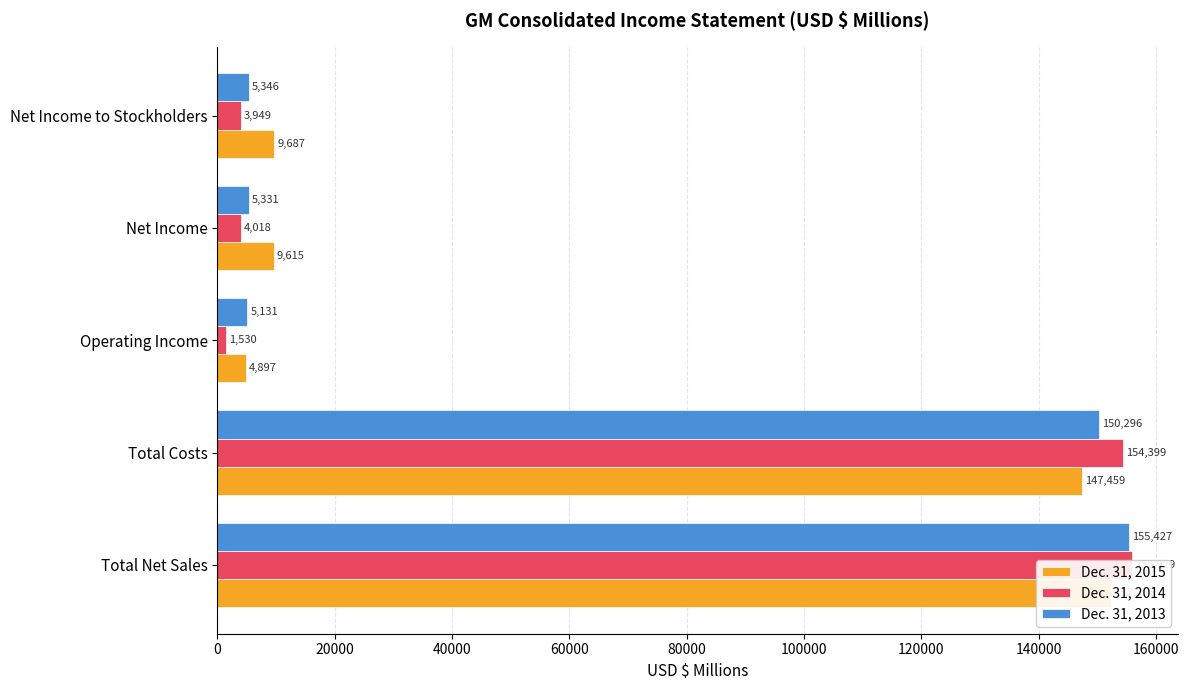

Between Operating Income and Net Income, which series saw the biggest shift?

Dec. 31, 2015